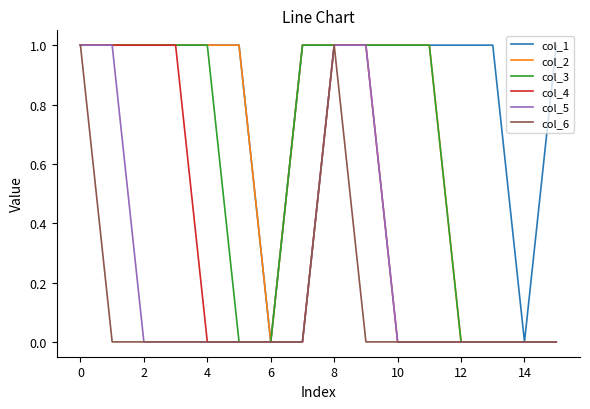

Which series has the largest total across all categories?

col_1